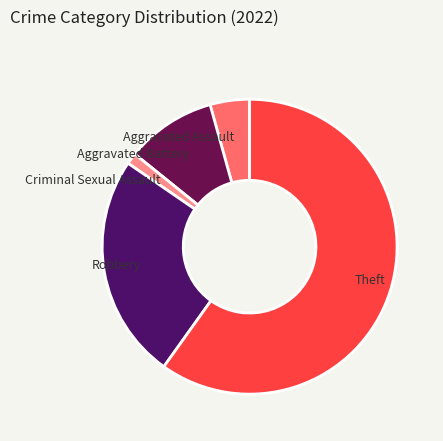

Is there a majority slice in this chart?

Yes